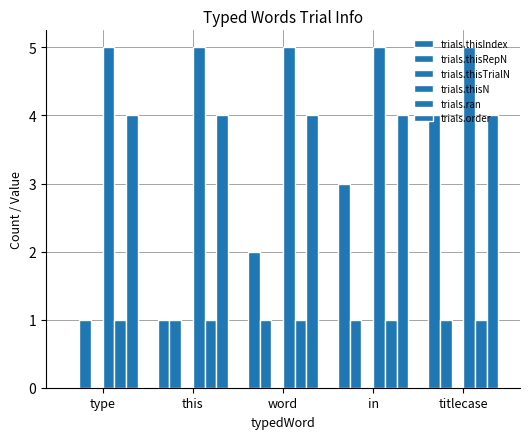

What is the greatest value displayed?

5